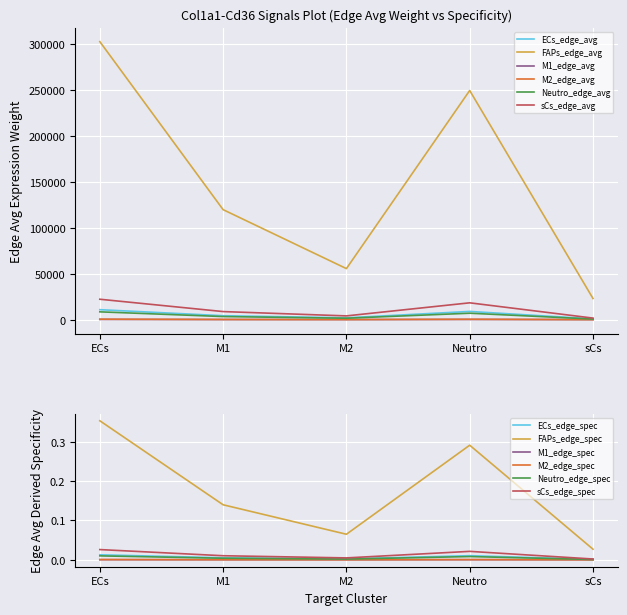

What is the maximum value for FAPs_edge_avg?

302704.9